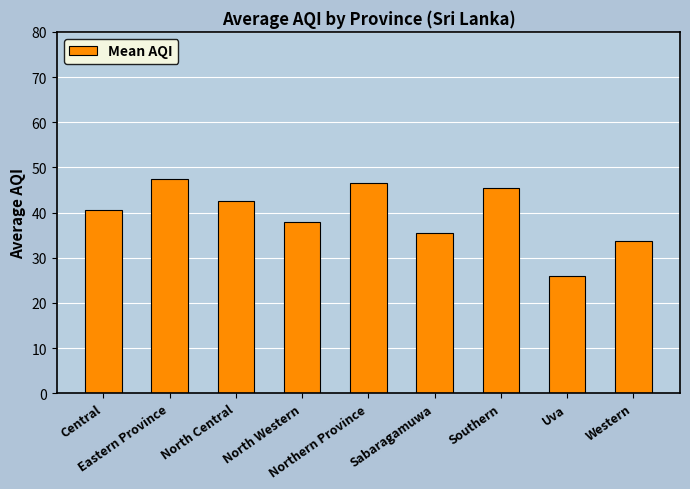

How many values exceed 40?

5